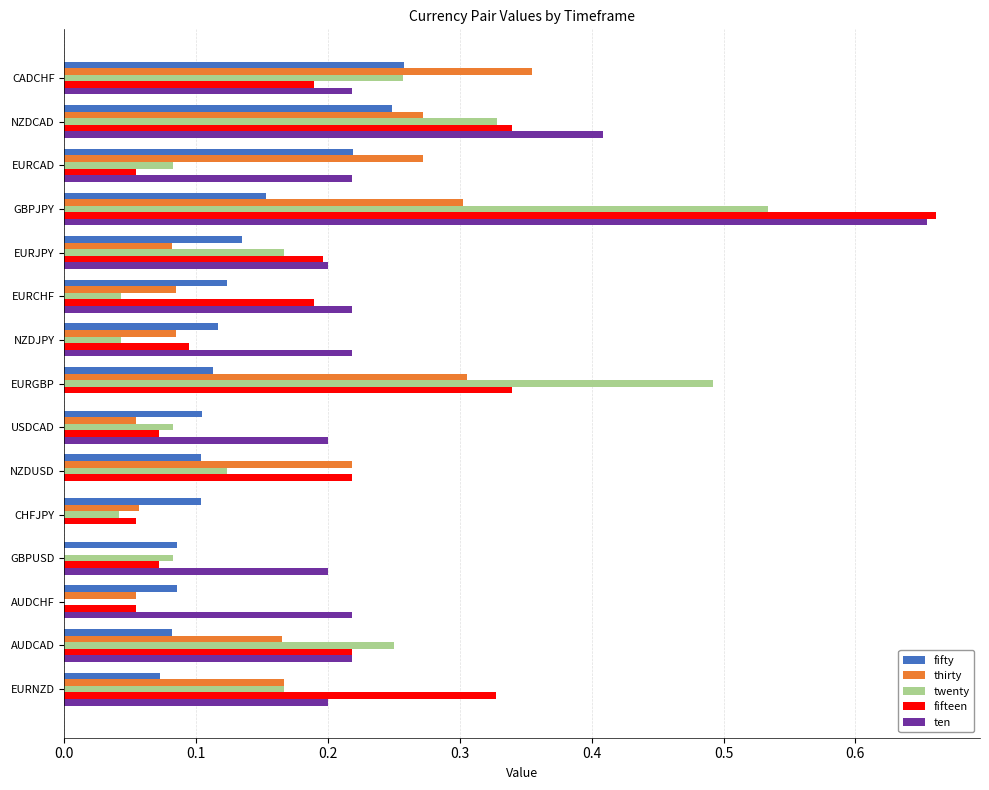

Which series has the largest total across all categories?

ten